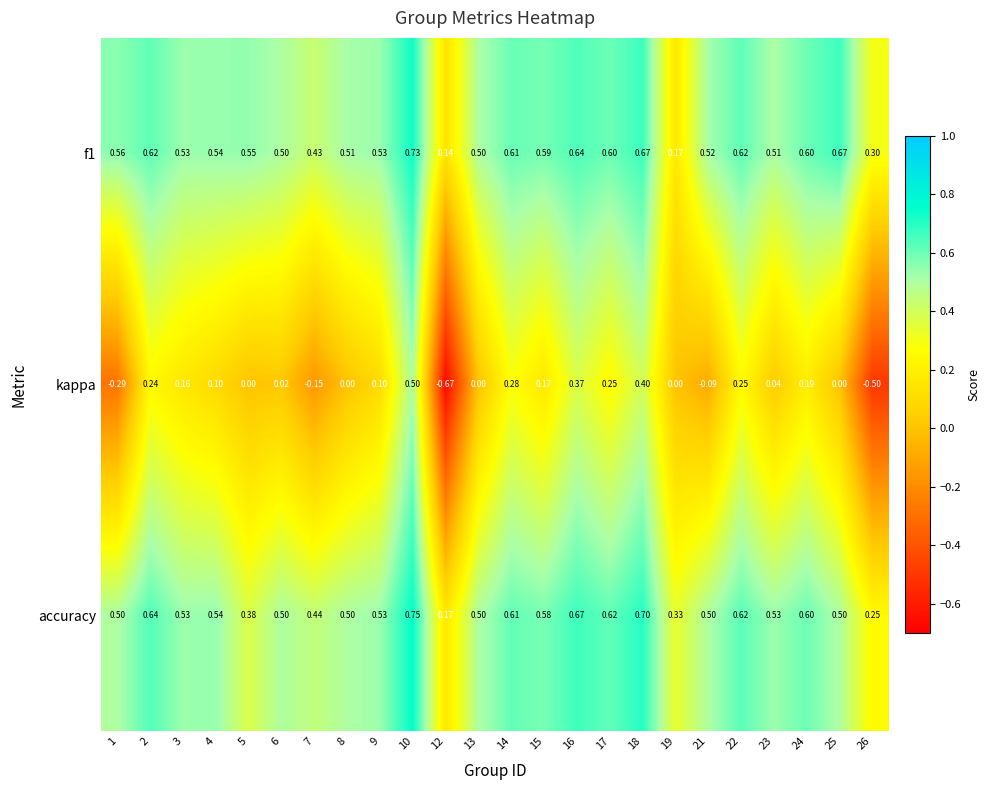

Which series has the largest range (max minus min)?

kappa